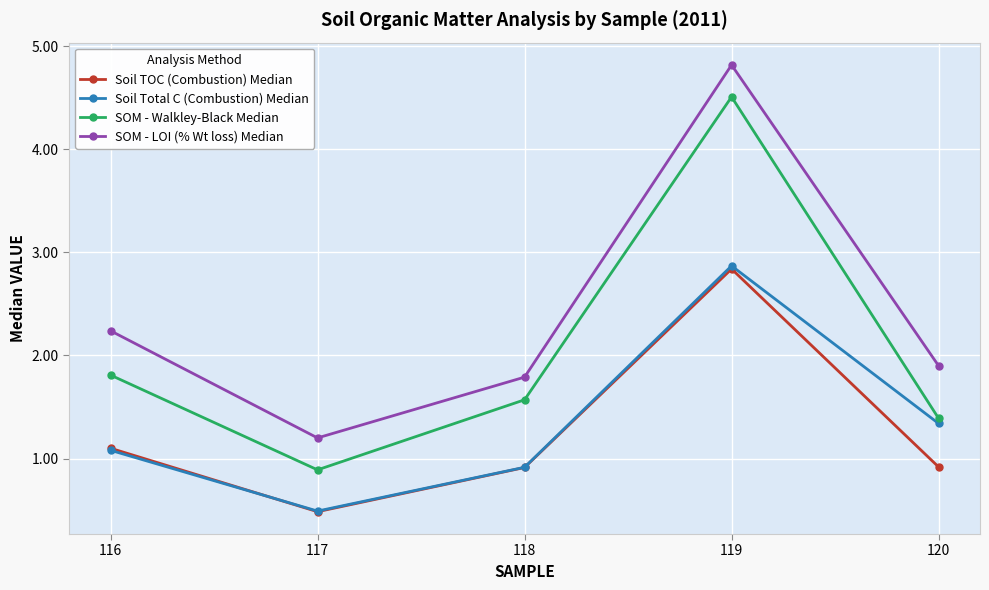

Reading right to left, transcribe all the data shown in this chart.

Soil TOC (Combustion) Median: 120=0.9	119=2.8	118=0.9	117=0.5	116=1.1
Soil Total C (Combustion) Median: 120=1.3	119=2.9	118=0.9	117=0.5	116=1.1
SOM - Walkley-Black Median: 120=1.4	119=4.5	118=1.6	117=0.9	116=1.8
SOM - LOI (% Wt loss) Median: 120=1.9	119=4.8	118=1.8	117=1.2	116=2.2